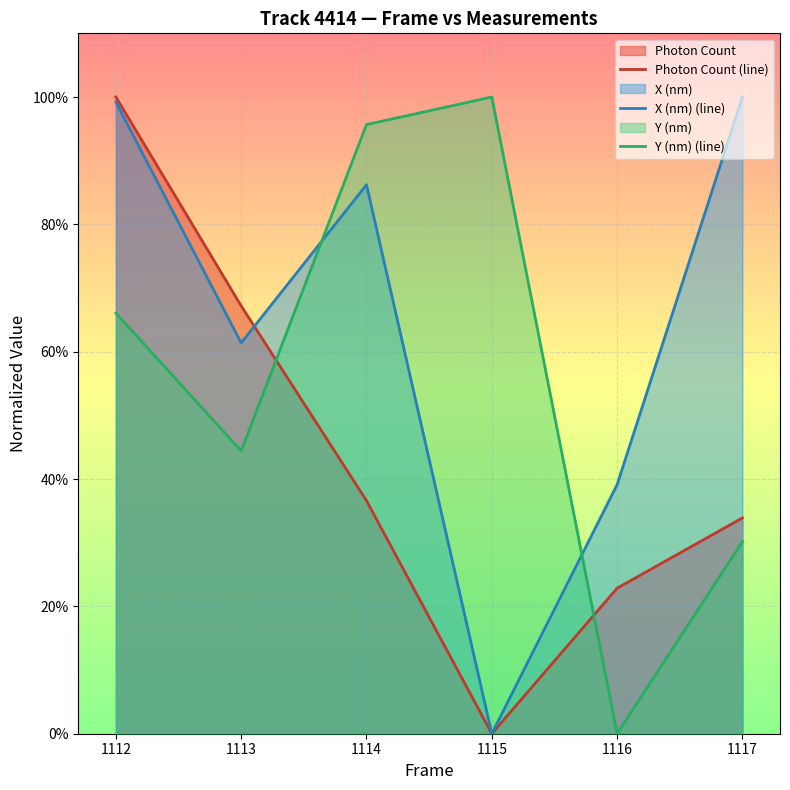

Rank the series at 1115 from lowest to highest value.

Photon Count (line), X (nm) (line), Y (nm) (line)